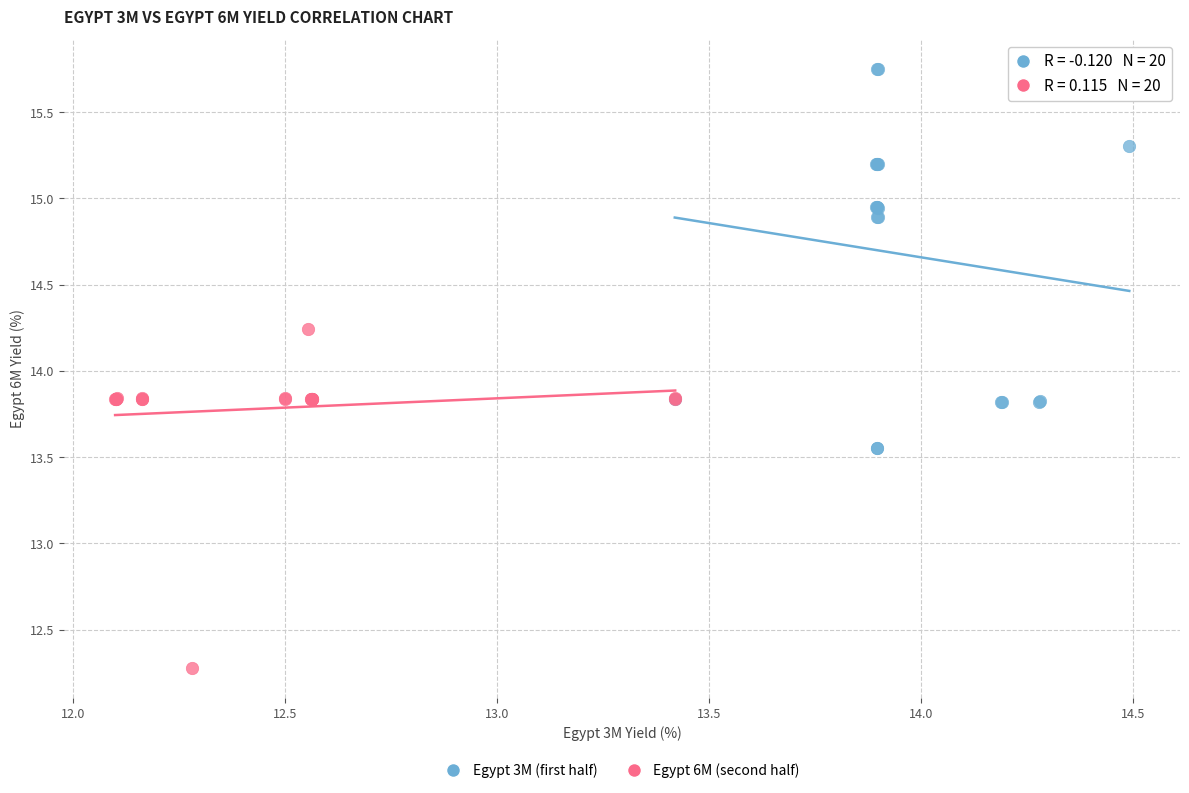

Which series contains the lowest Y value?

Egypt 6M (second half)